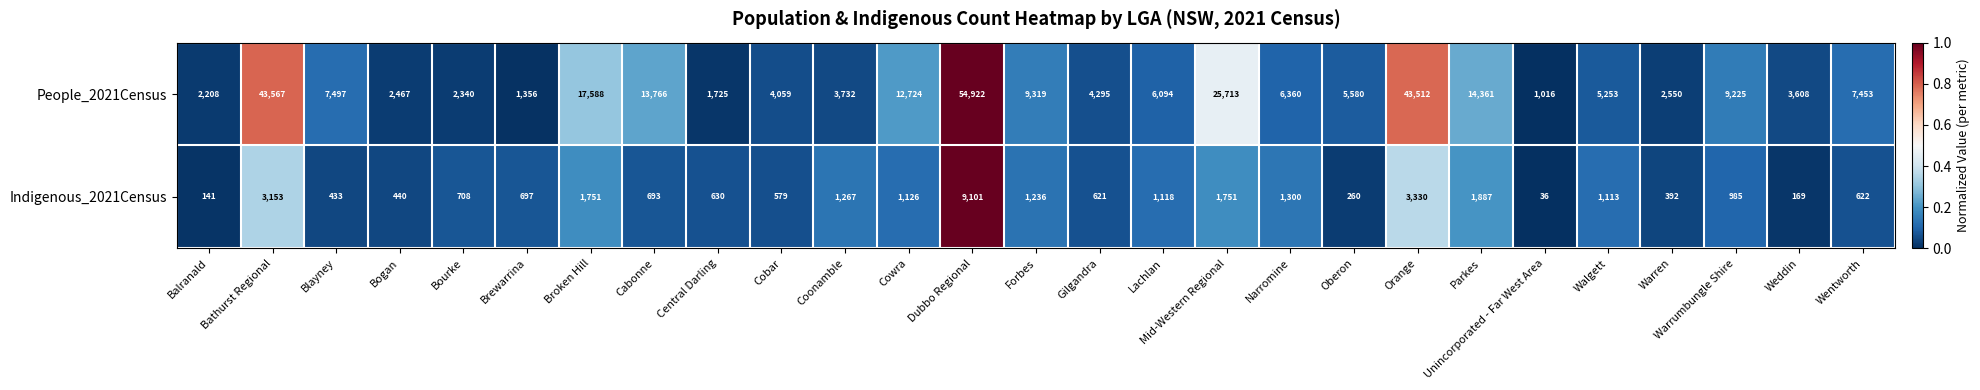

Which series has the largest total across all categories?

People_2021Census